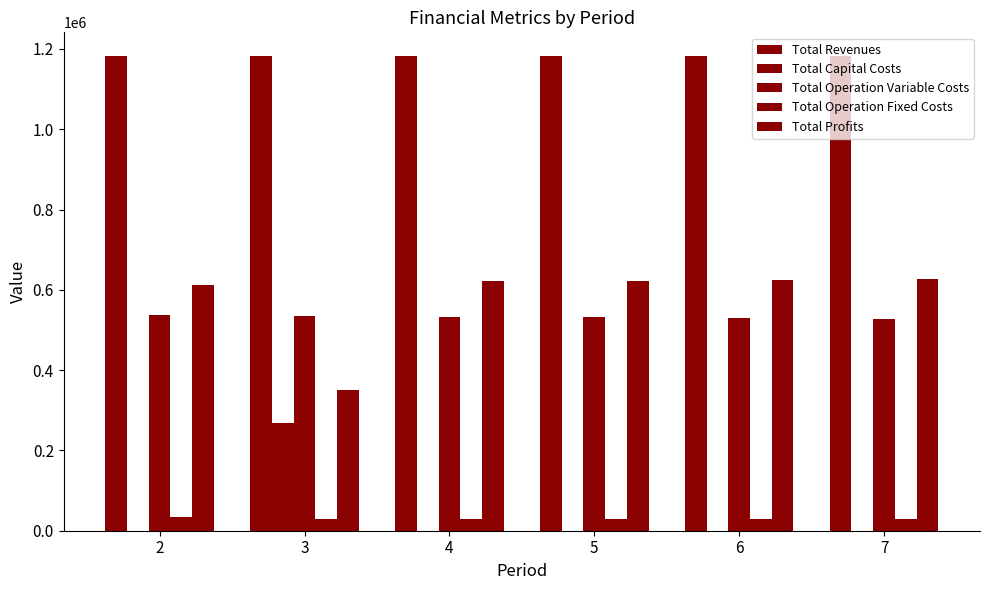

Where is Total Revenues nearest to the value 1182130?

2